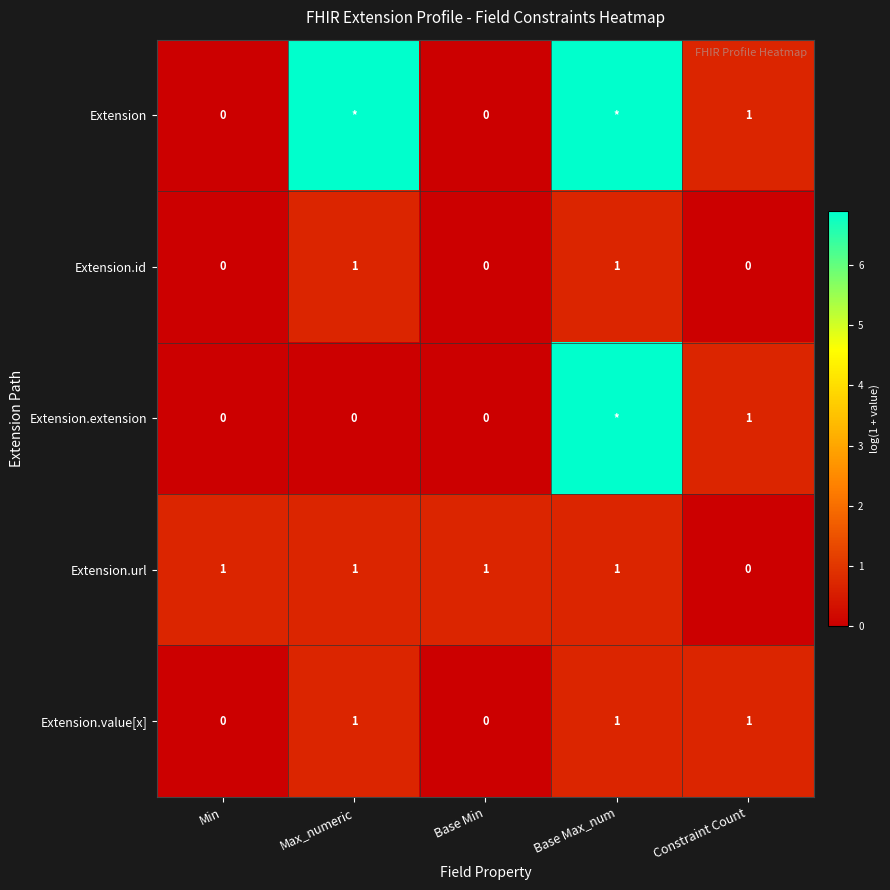

The value of Extension at Max_numeric is 6.9. True or false?

True